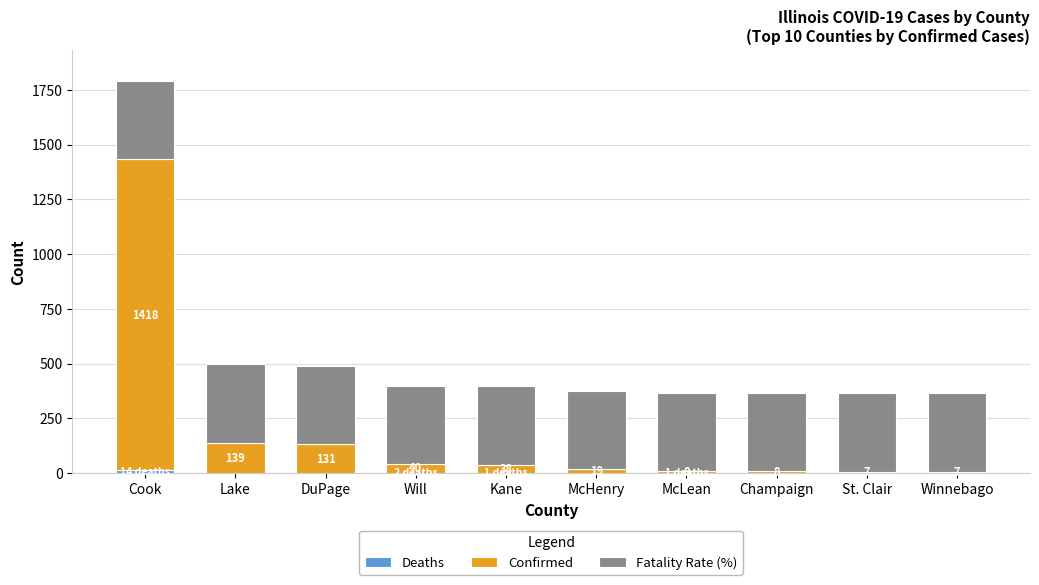

At which category is the sum across all series the highest?

Cook